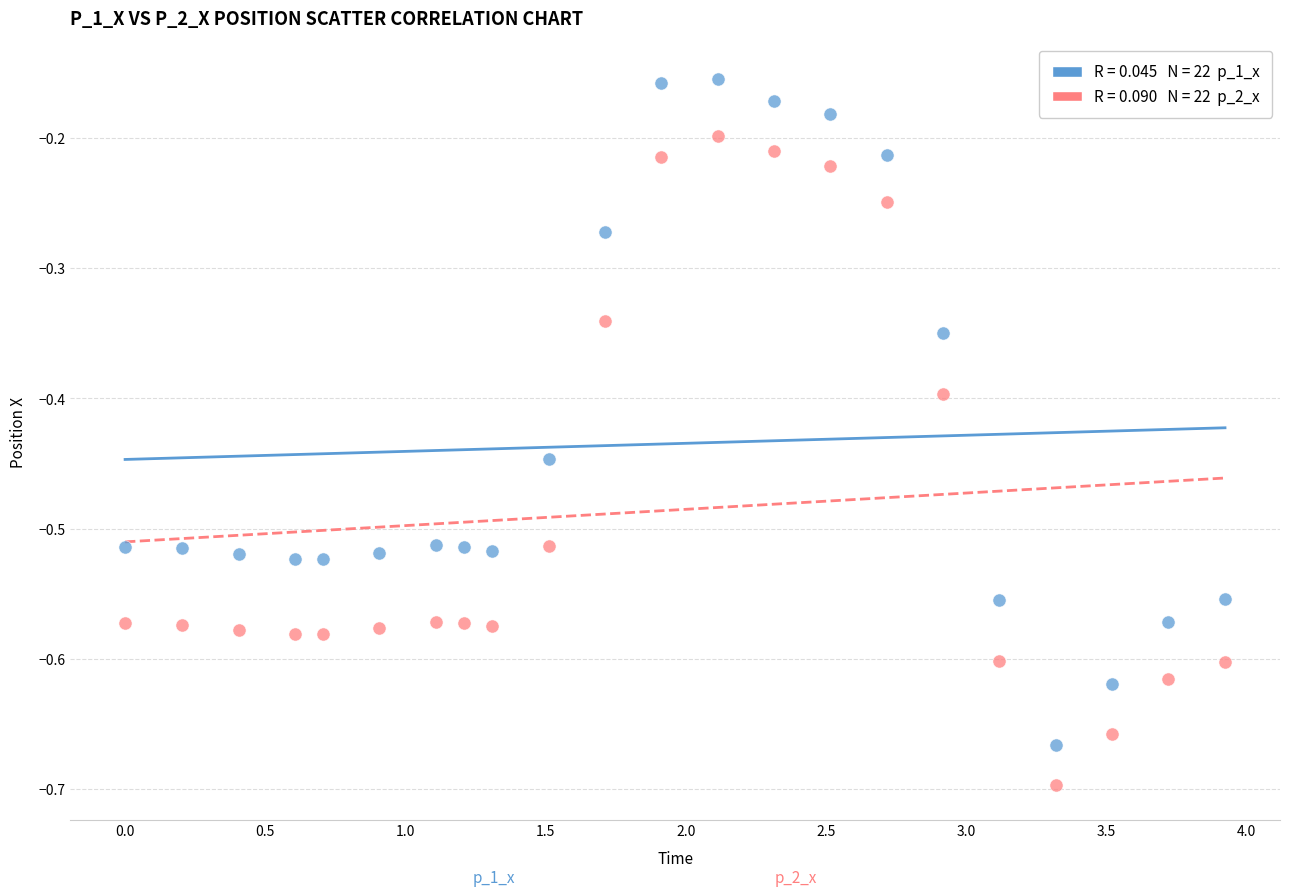

Across all data points, what is the range of Y values (max minus min)?

0.5